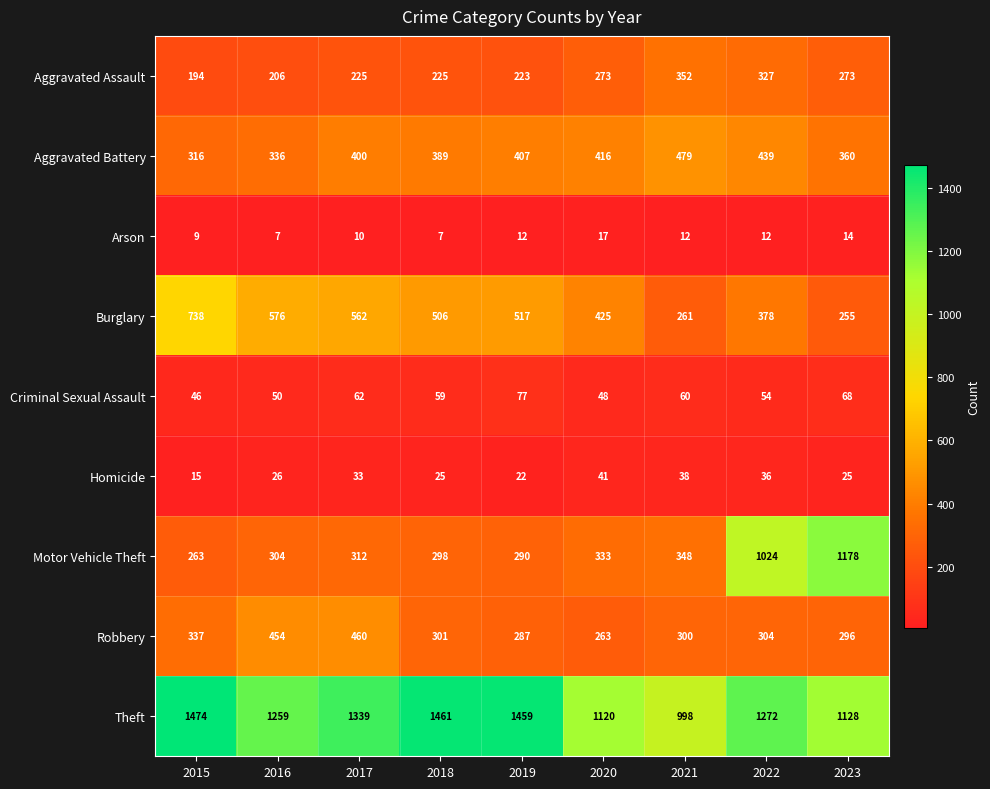

True or false: Motor Vehicle Theft has a value of 1499 at 2022.

False